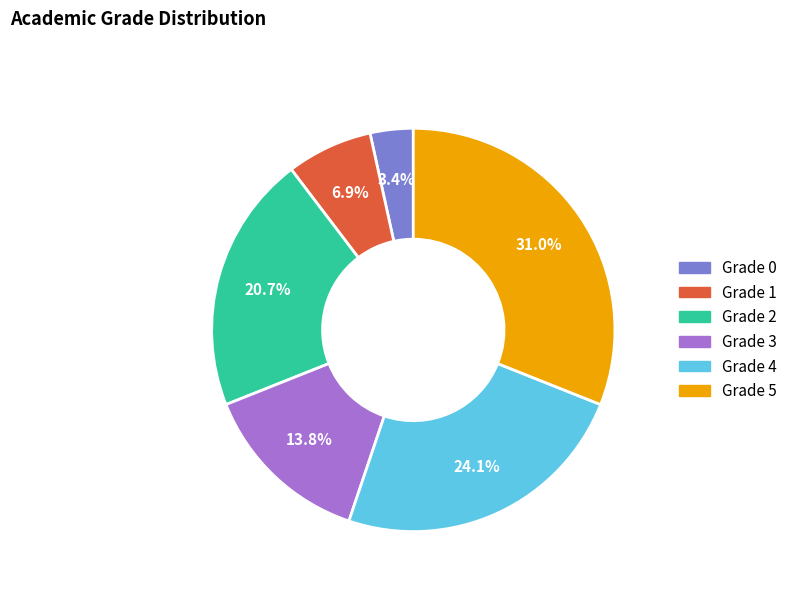

Is there any slice that represents more than half of the pie?

No